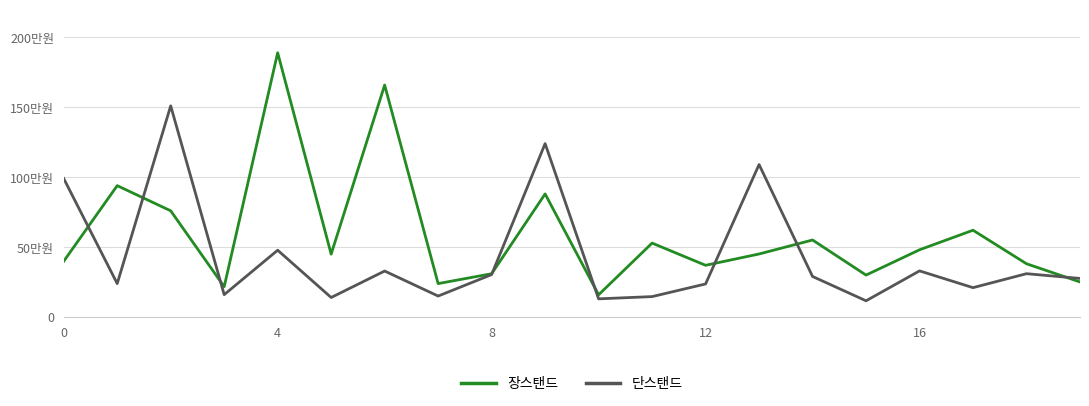

Rank the series by their average value, from lowest to highest.

단스탠드, 장스탠드